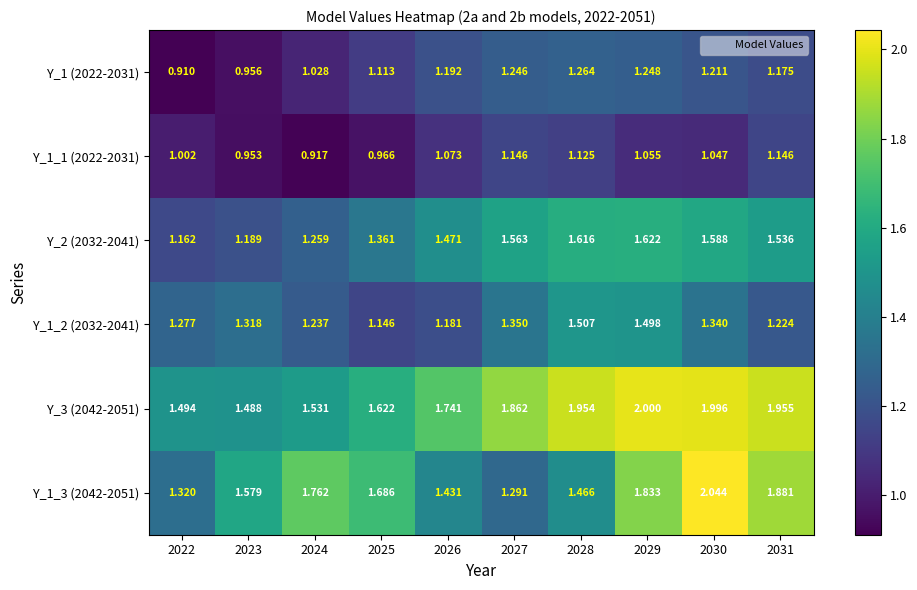

At 2023, list the series in order from largest to smallest.

Y_1_3 (2042-2051), Y_3 (2042-2051), Y_1_2 (2032-2041), Y_2 (2032-2041), Y_1 (2022-2031), Y_1_1 (2022-2031)